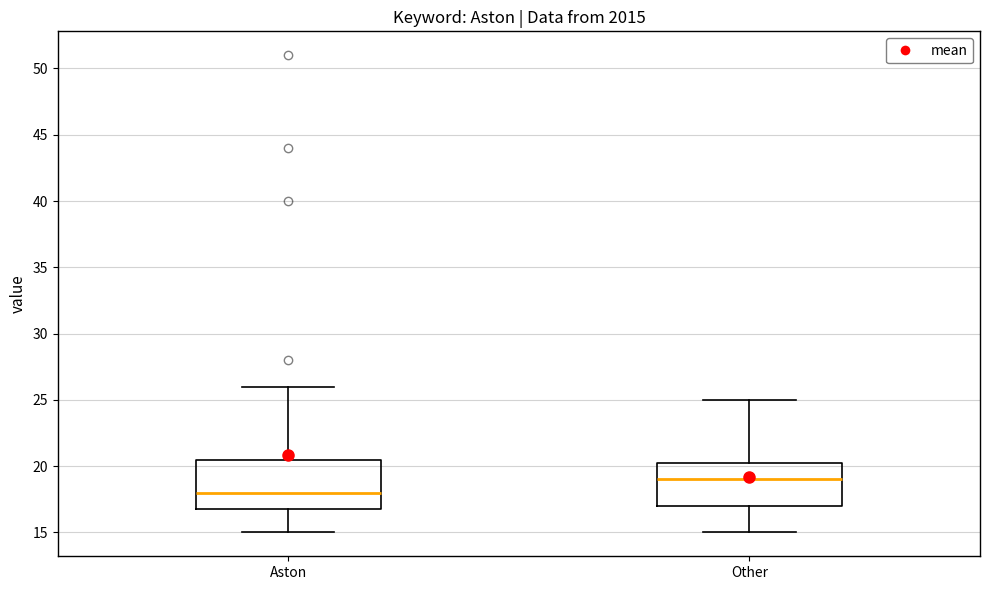

Which box has the lowest median line?

Aston